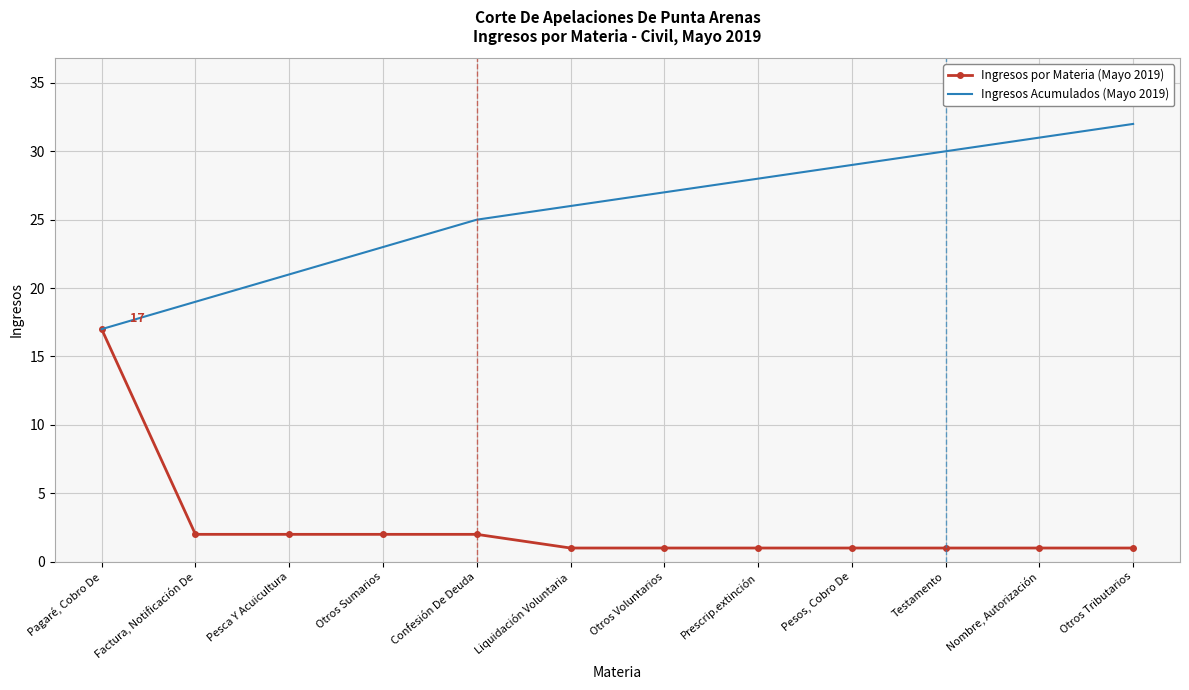

Which series changed the most between Pagaré, Cobro De and Factura, Notificación De?

Ingresos por Materia (Mayo 2019)